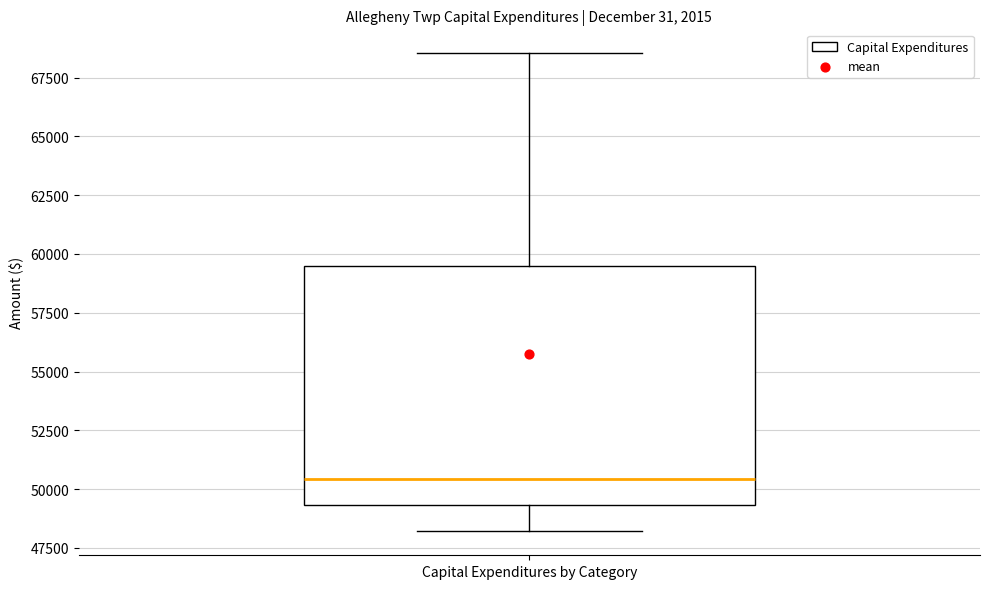

Read this box plot against the y-axis: the position of the median line, the range covered by the box, and the ends of both whiskers. The values are not printed on the chart, so give them approximately, as read against the axis.

median 50500, box 49500 to 59500, whiskers 48000 to 68500